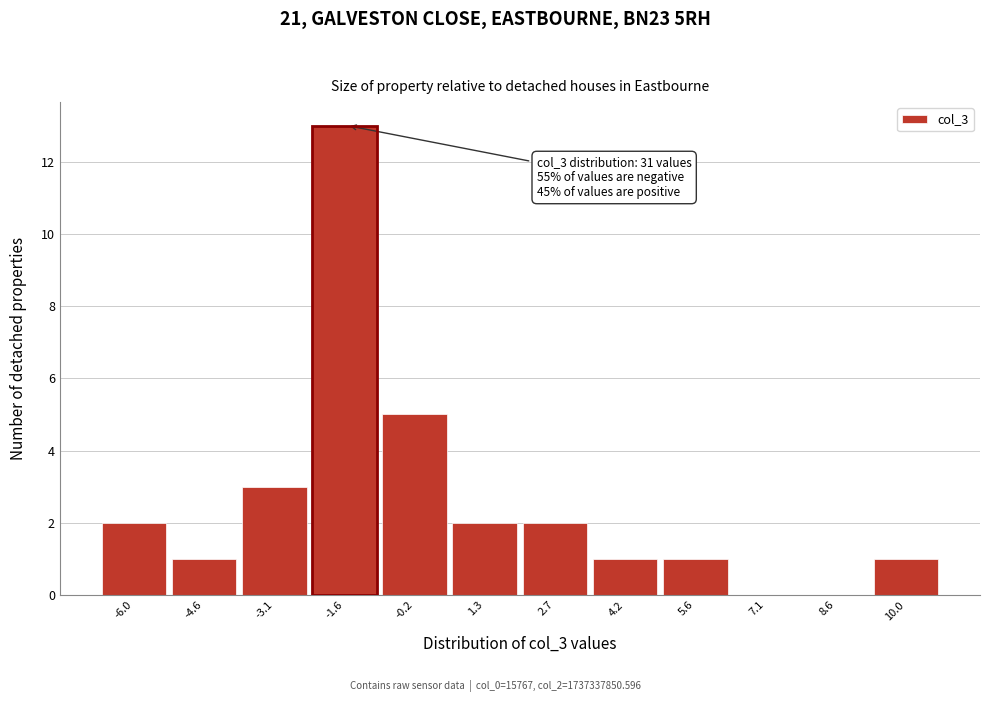

Reading left to right, extract all data points from this chart.

-6.0=2	-4.6=1	-3.1=3	-1.6=13	-0.2=5	1.3=2	2.7=2	4.2=1	5.6=1	7.1=0	8.6=0	10.0=1